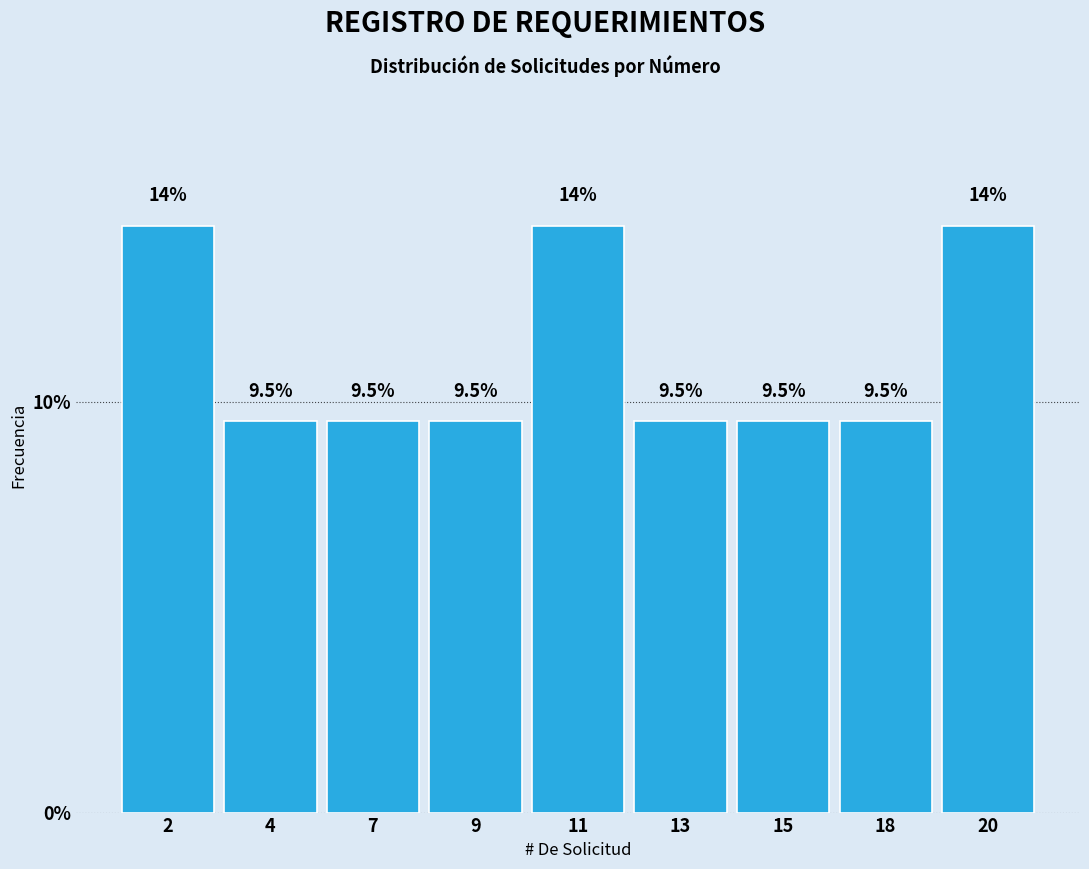

Reading left to right, what are all the values shown in this chart?

14.3	9.5	9.5	9.5	14.3	9.5	9.5	9.5	14.3